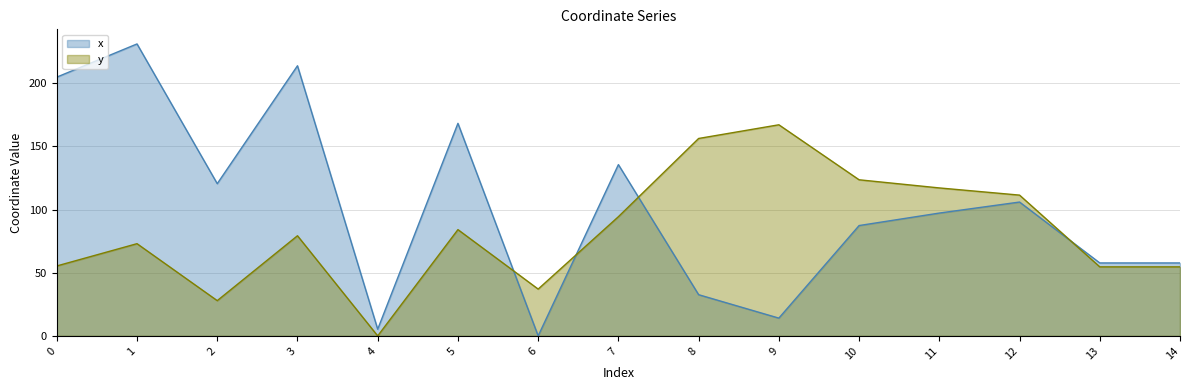

What is the total value across all series at 2?

148.5